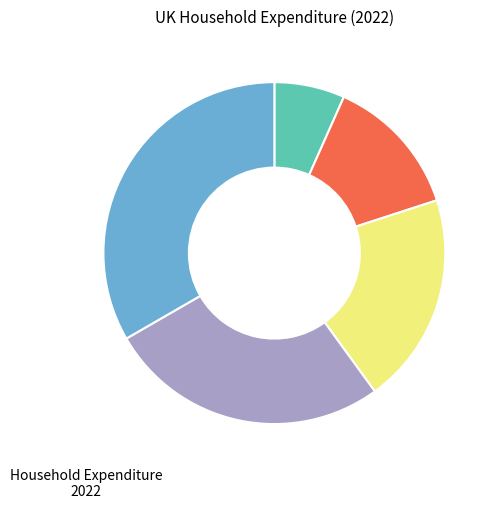

Does any single category account for the majority?

No